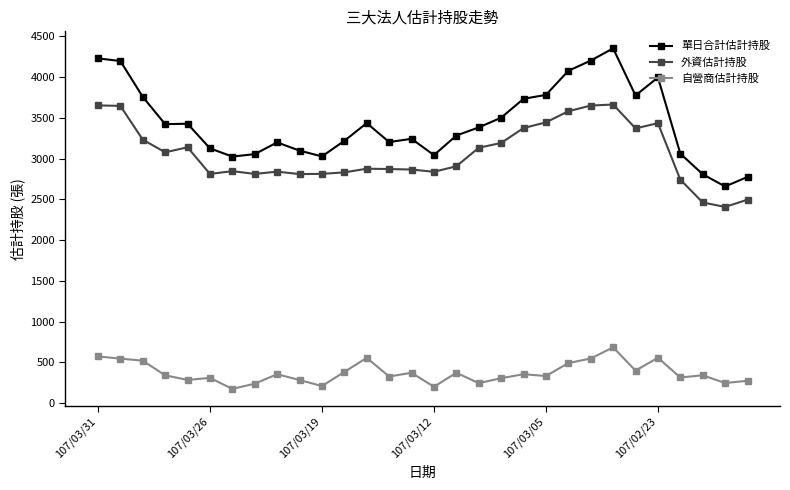

What is the difference between the maximum and minimum values in the 自營商估計持股 series?

510